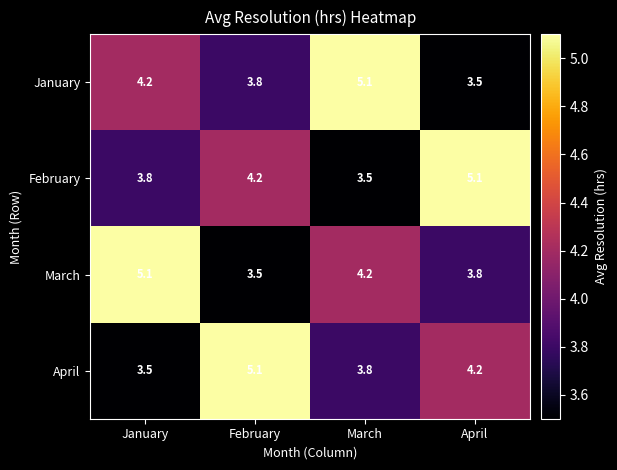

What is the difference between the maximum and minimum values in the April series?

1.6